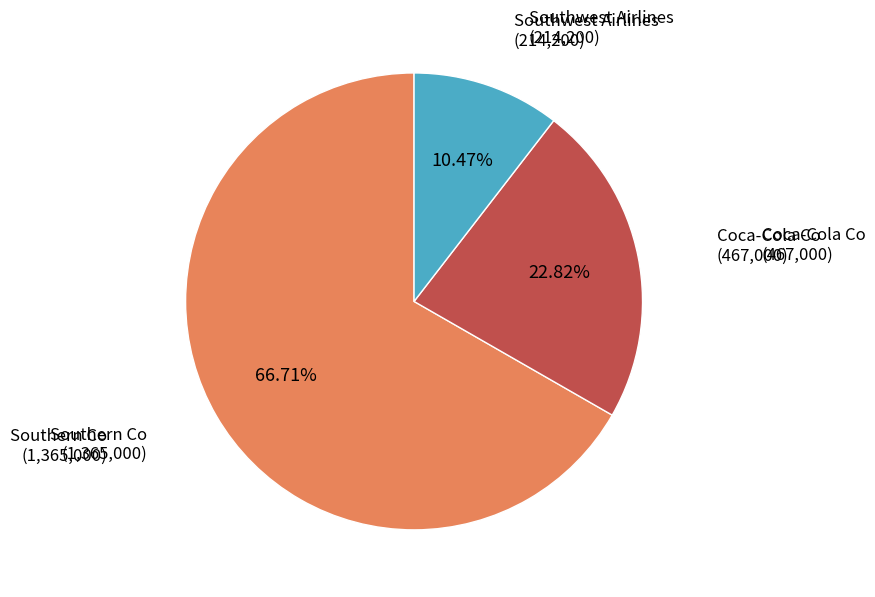

Is there a majority slice in this chart?

Yes